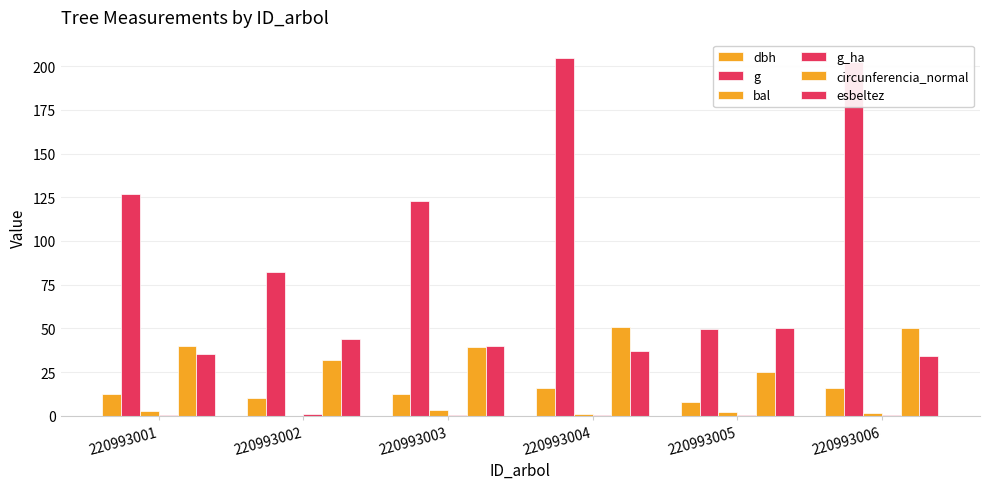

Where is g_ha nearest to the value 0?

220993003